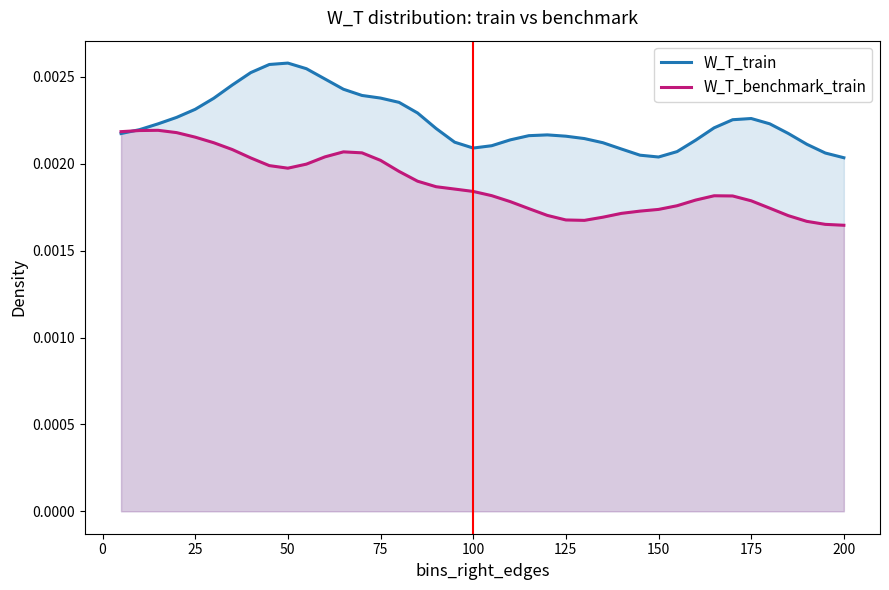

List the series in order of their overall mean, highest first.

W_T_train, W_T_benchmark_train